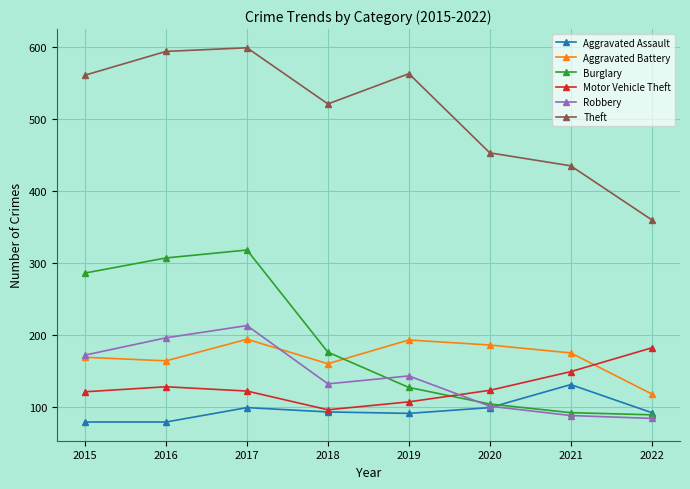

Does the chart display data point markers on the line(s)?

Yes